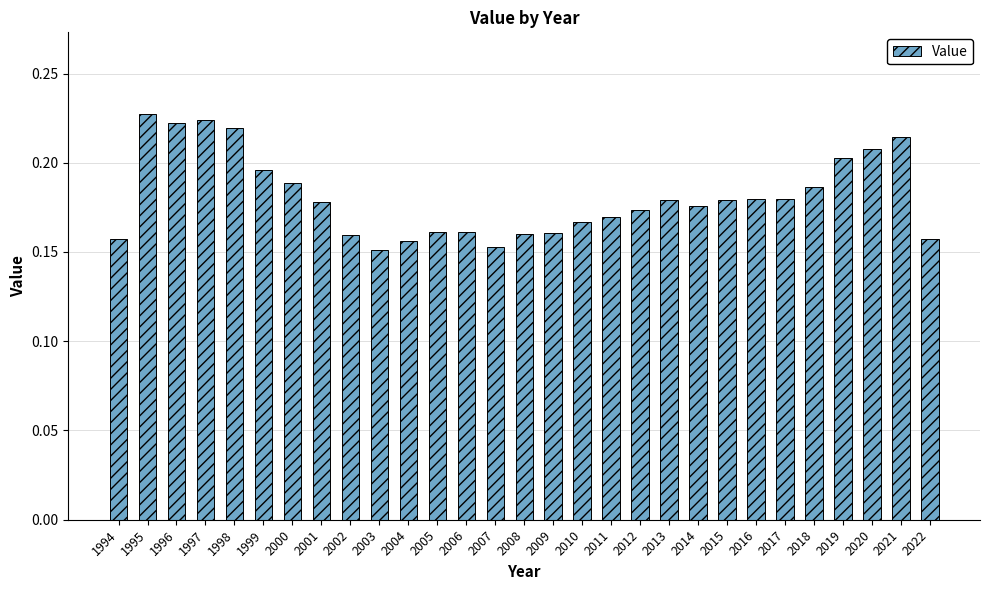

The chart shows a value of 0.2 at 2002. True or false?

True